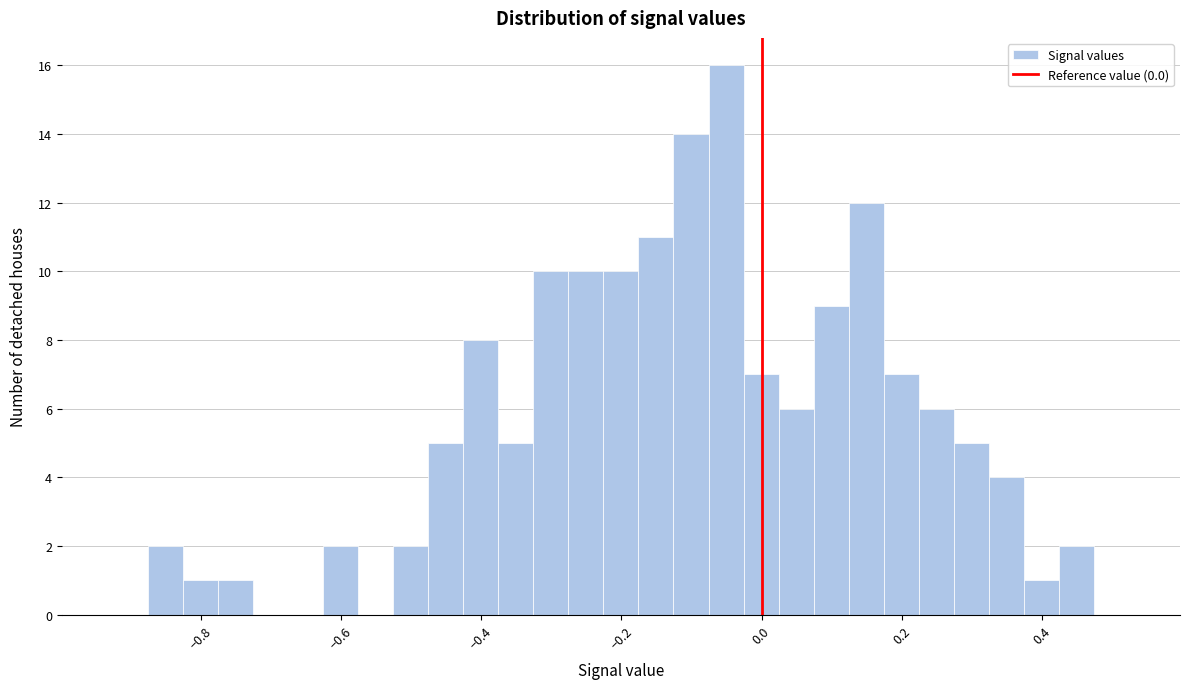

Around what value on the x-axis is the tallest bar? Give the approximate position of its centre, as read against the axis.

-0.06